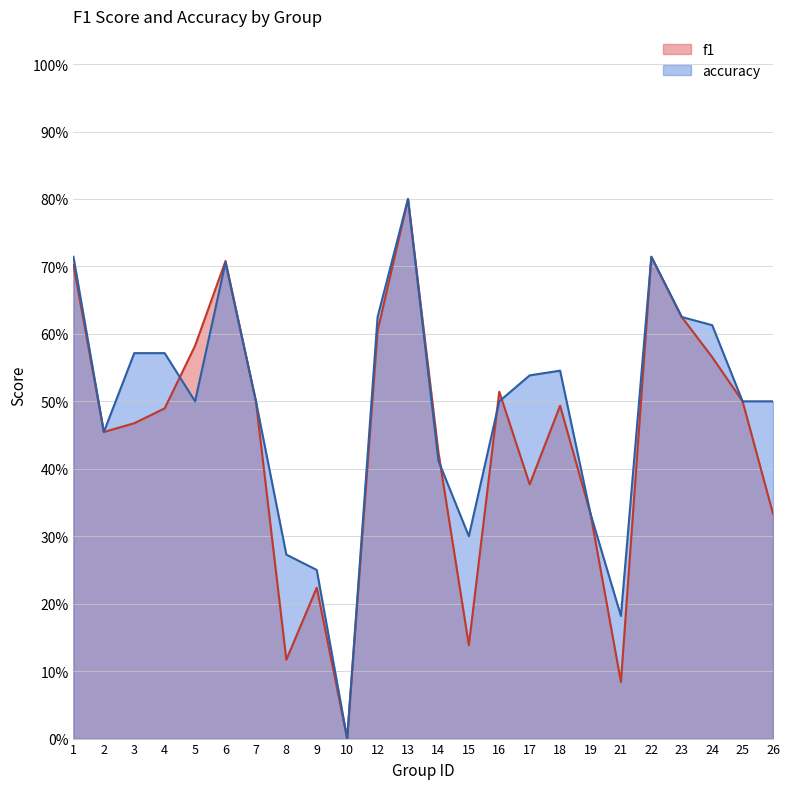

At how many categories does at least one series exceed 0?

23